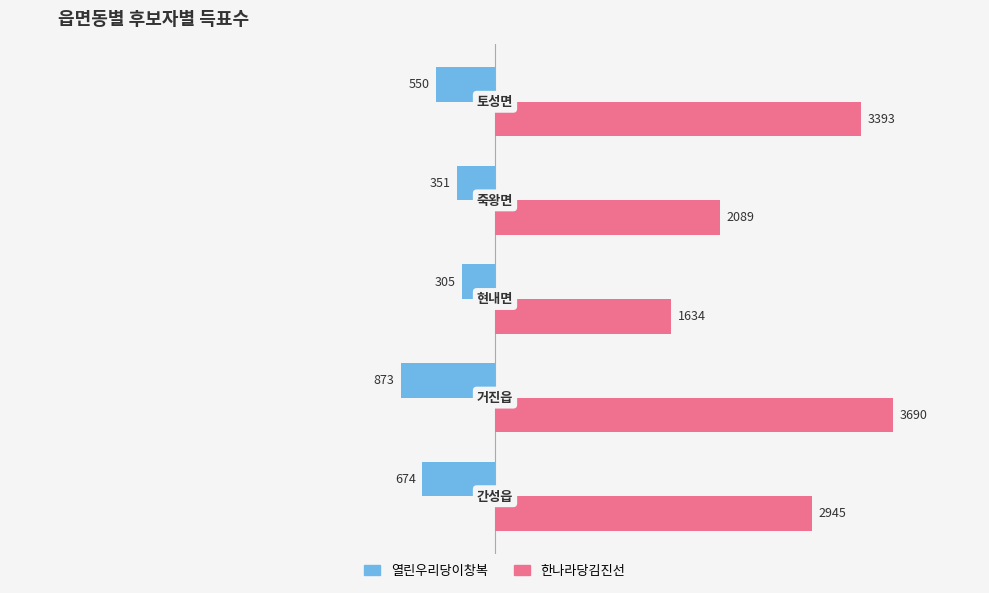

What is the difference between the second highest and minimum values in the 열린우리당이창복 series?

522